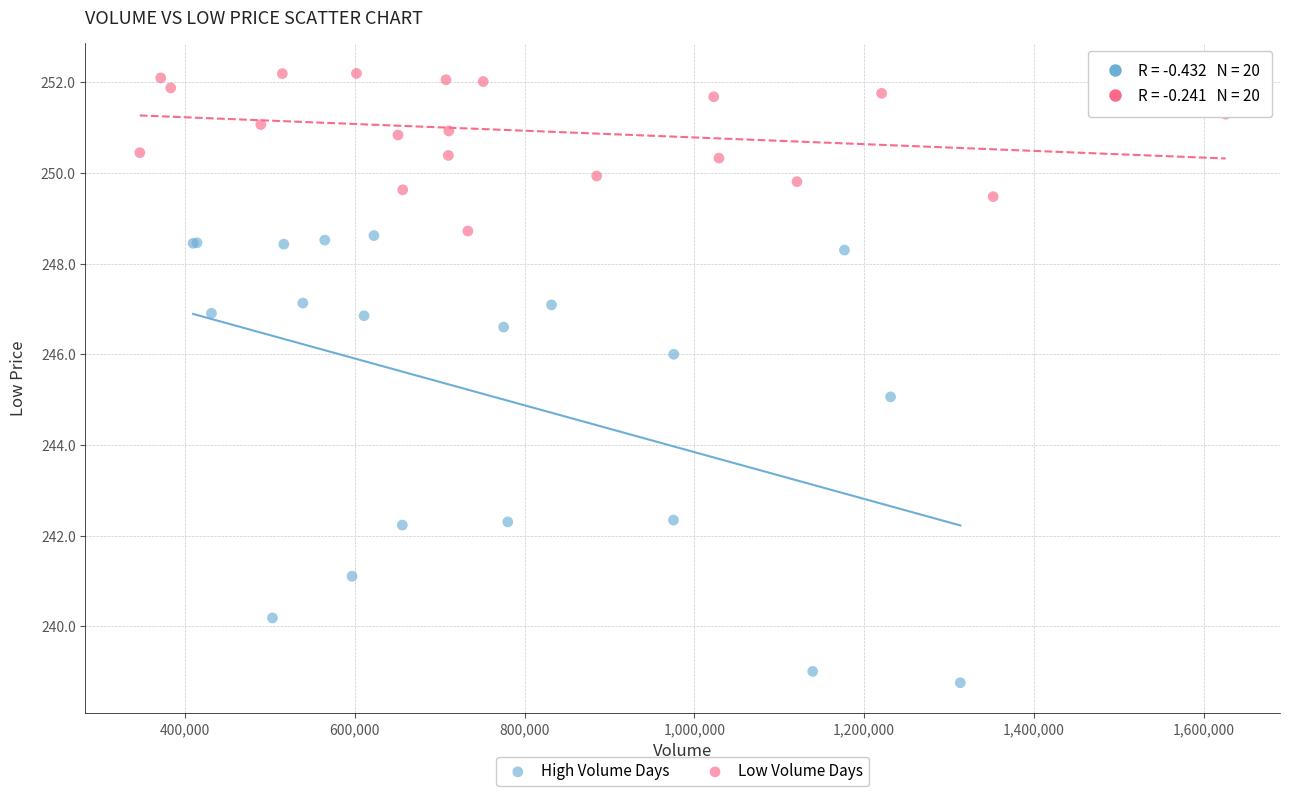

Which series contains the highest Y value?

Low Volume Days